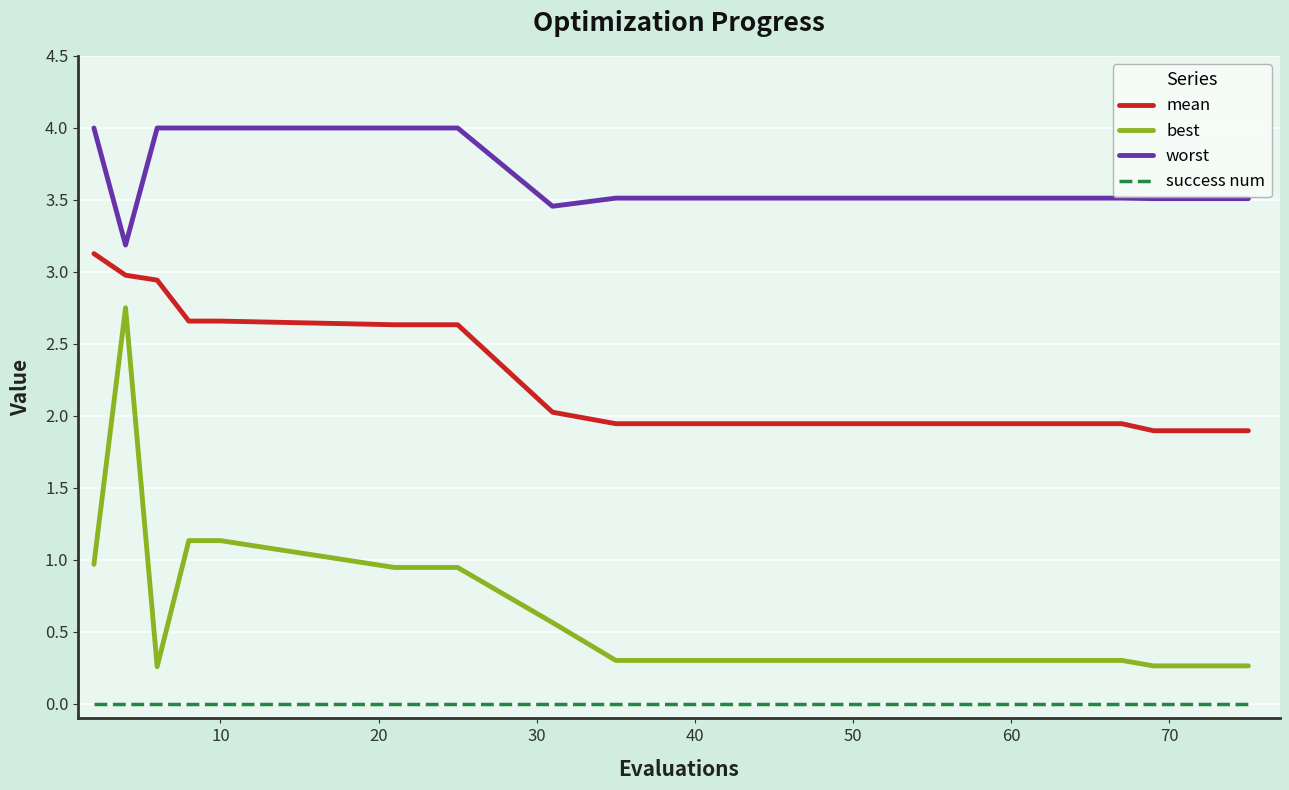

List the series in order of their overall mean, highest first.

worst, mean, best, success num